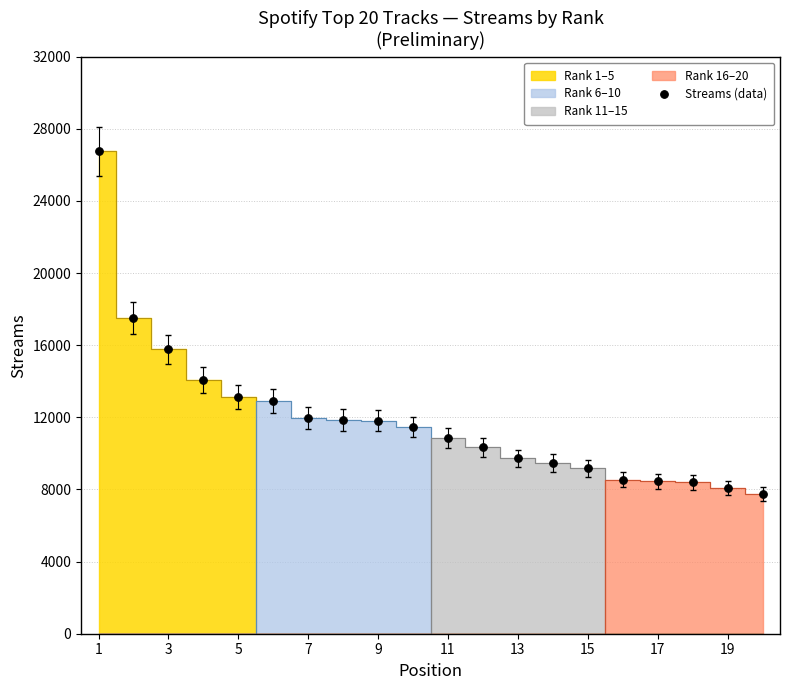

What is the range of X values (max minus min)?

19